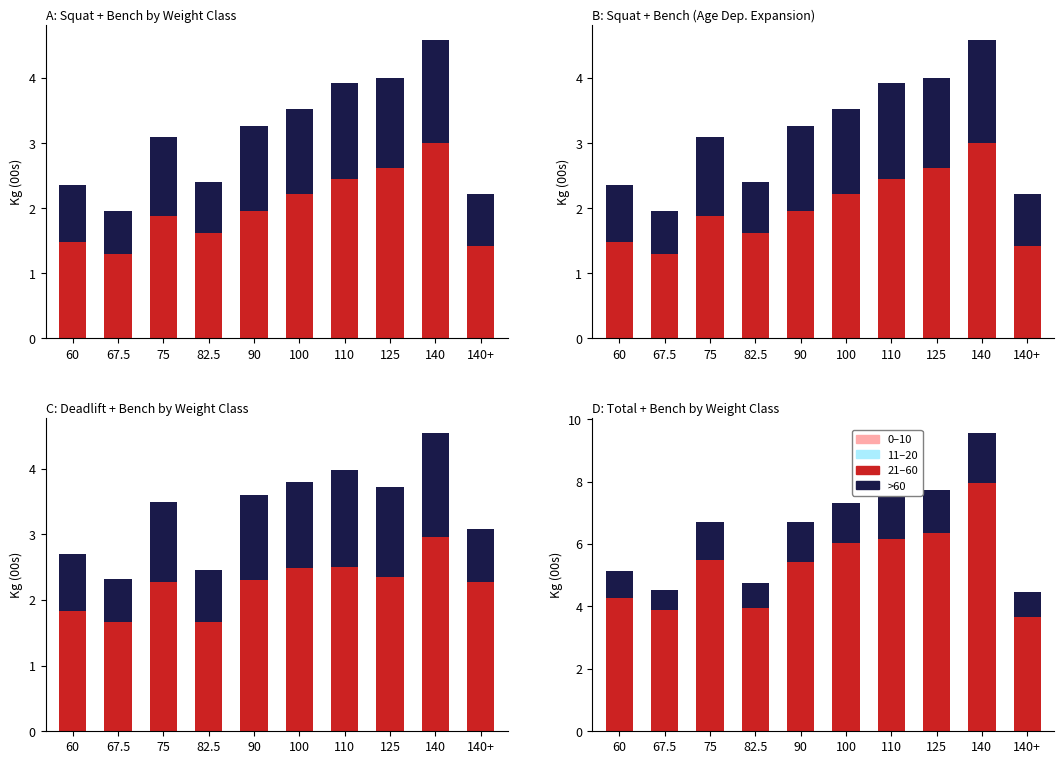

Reading right to left, transcribe all the data shown in this chart.

Squat: 1.4	3.0	2.6	2.5	2.2	2.0	1.6	1.9	1.3	1.5
Bench: 0.8	1.6	1.4	1.5	1.3	1.3	0.8	1.2	0.7	0.9
Deadlift: 2.3	3.0	2.4	2.5	2.5	2.3	1.7	2.3	1.7	1.8
Total: 3.6	8.0	6.3	6.2	6.0	5.4	4.0	5.5	3.9	4.3